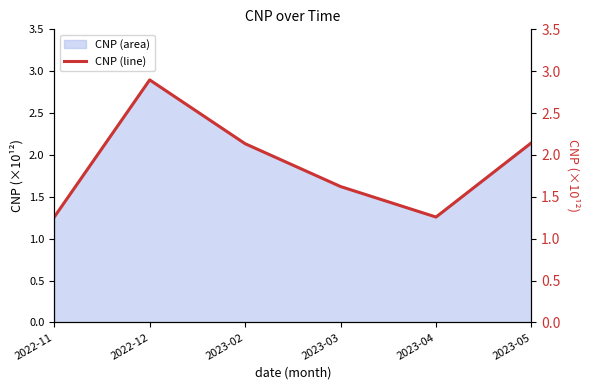

What value does the data have at 2022-12?

2.9